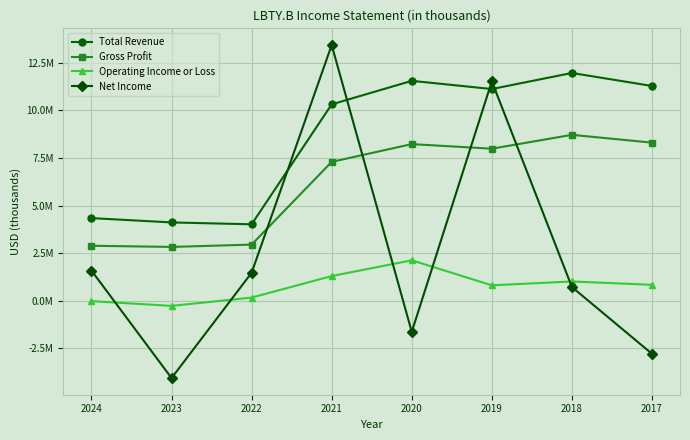

The Total Revenue series shows 10311300 at 2021. True or false?

True